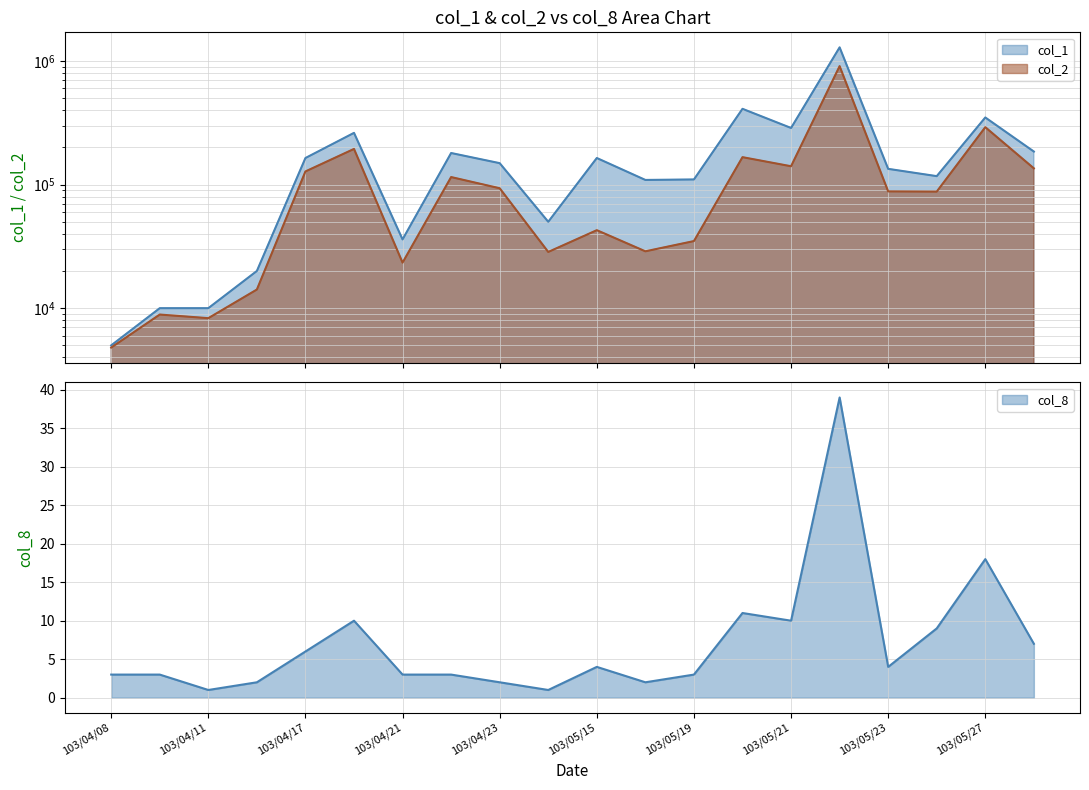

List the labels in order of col_1 value, largest first.

103/05/22, 103/05/20, 103/05/27, 103/05/21, 103/04/18, 103/05/28, 103/04/22, 103/04/17, 103/05/15, 103/04/23, 103/05/23, 103/05/26, 103/05/19, 103/05/16, 103/04/25, 103/04/21, 103/04/14, 103/04/09, 103/04/11, 103/04/08